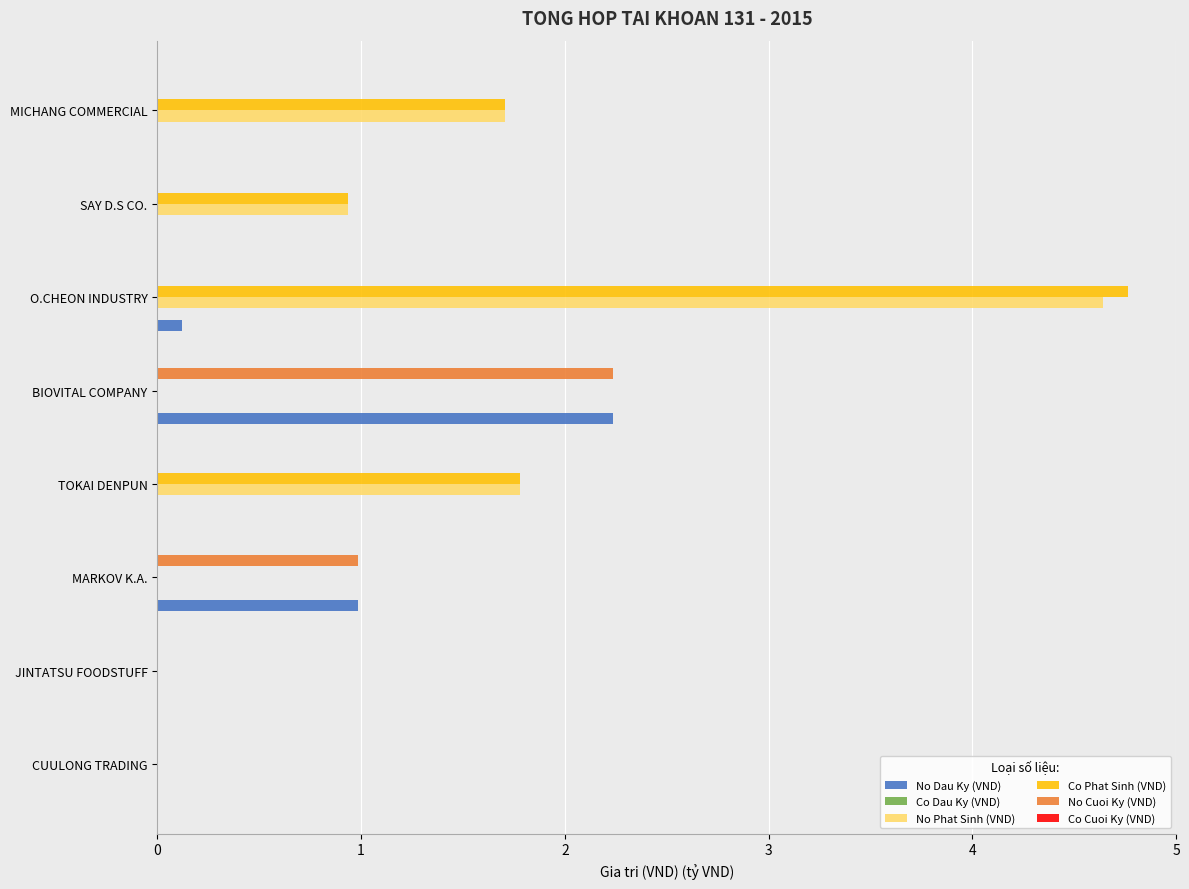

What is the sum of the No Phat Sinh (VND) values at MICHANG COMMERCIAL and O.CHEON INDUSTRY?

6.3